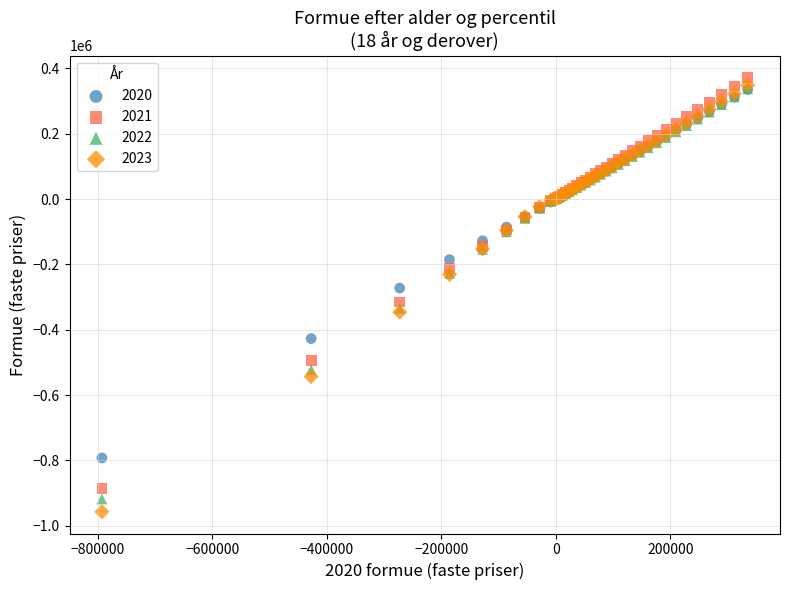

What are all the series names shown in the legend?

2020, 2021, 2022, 2023